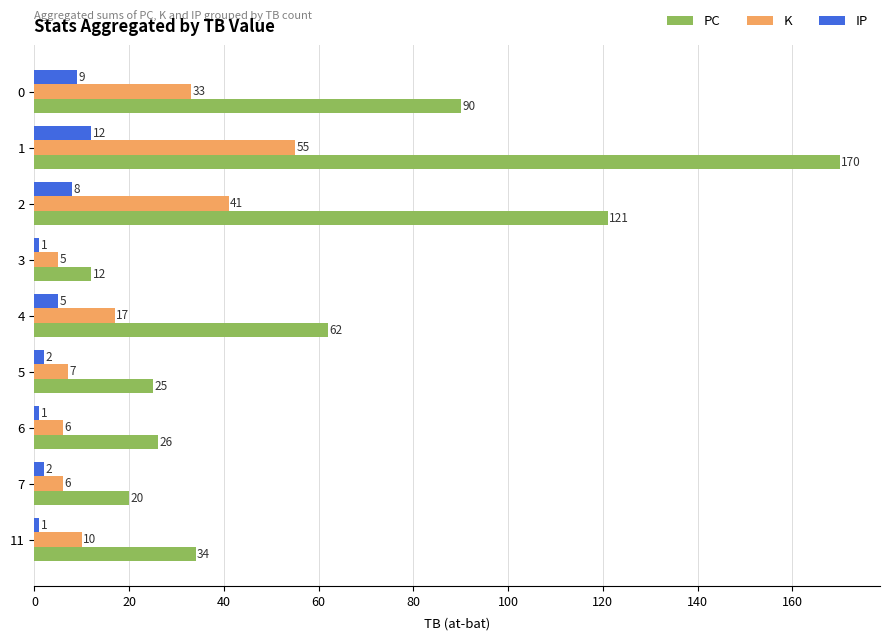

Rank the series at 3 from lowest to highest value.

IP, K, PC